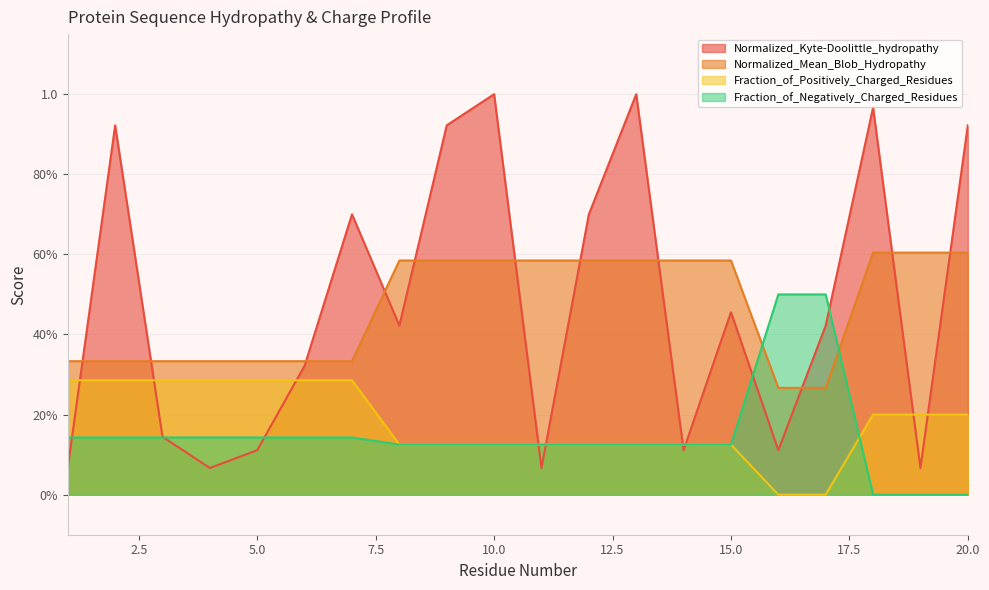

What is the sum of the Normalized_Kyte-Doolittle_hydropathy values at 18 and 8?

1.4